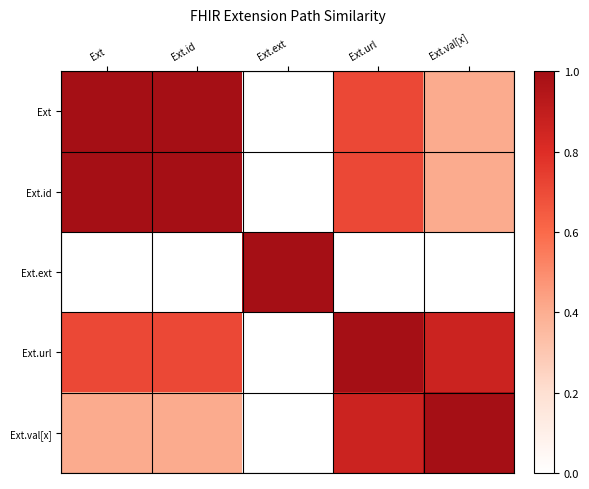

How many categories are shown in the chart?

5